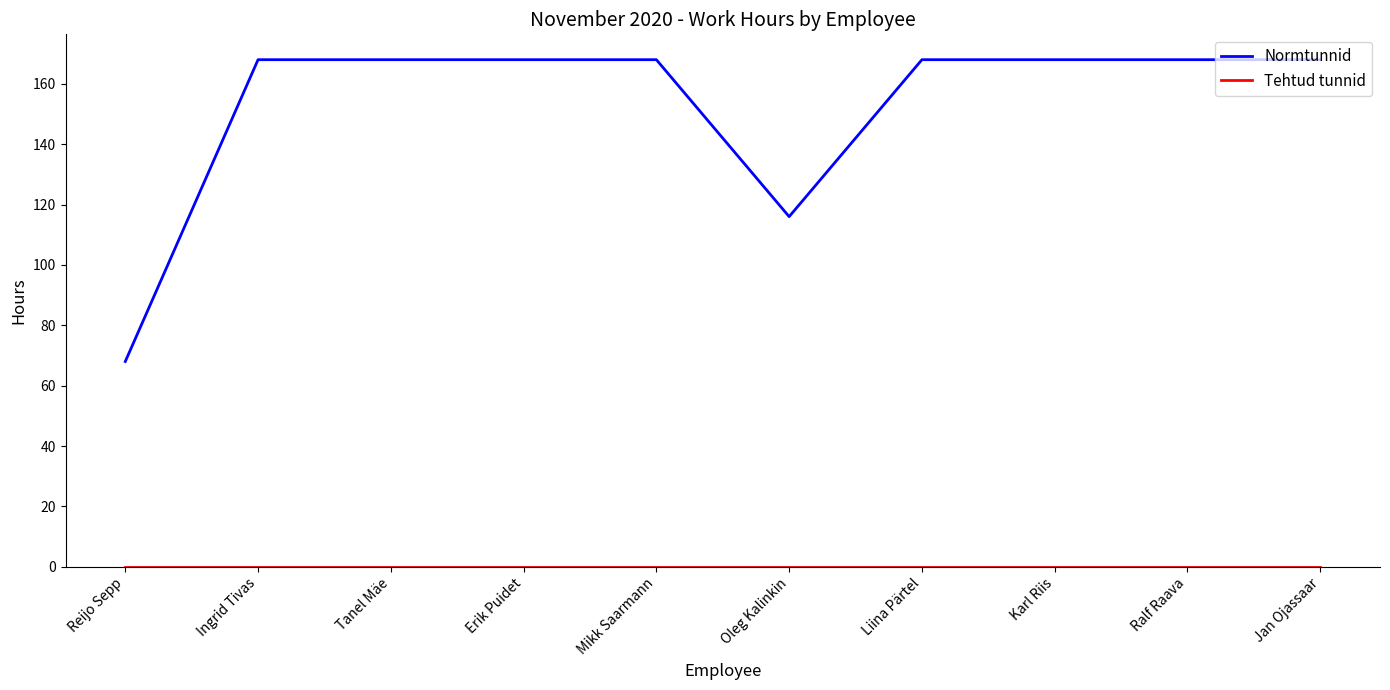

At how many categories does at least one series exceed 19?

10